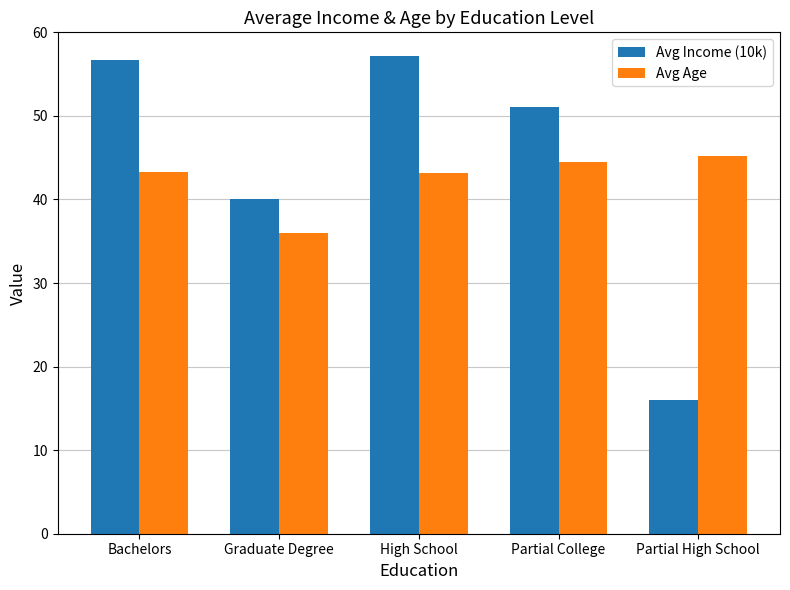

What is the difference between the maximum and second lowest values in the Avg Age series?

2.0